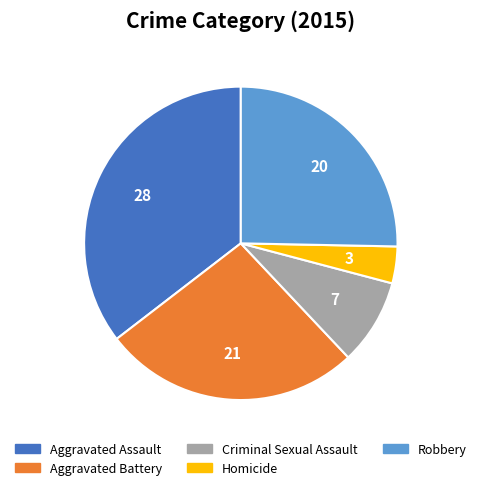

Is there a majority slice in this chart?

No